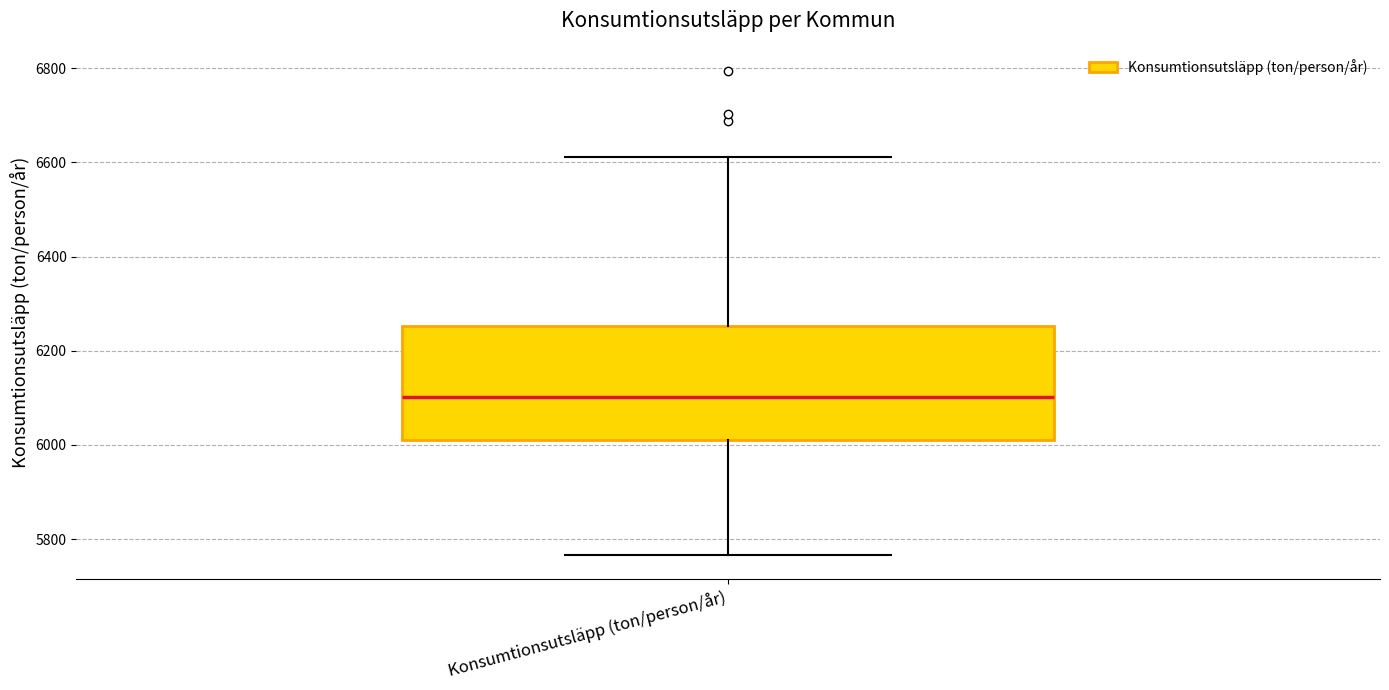

Transcribe this box plot: give where the median line is, the range the box spans, and where the two whiskers end, as read against the y-axis. The values are not printed on the chart, so give them approximately, as read against the axis.

median 6100, box 6000 to 6260, whiskers 5760 to 6620